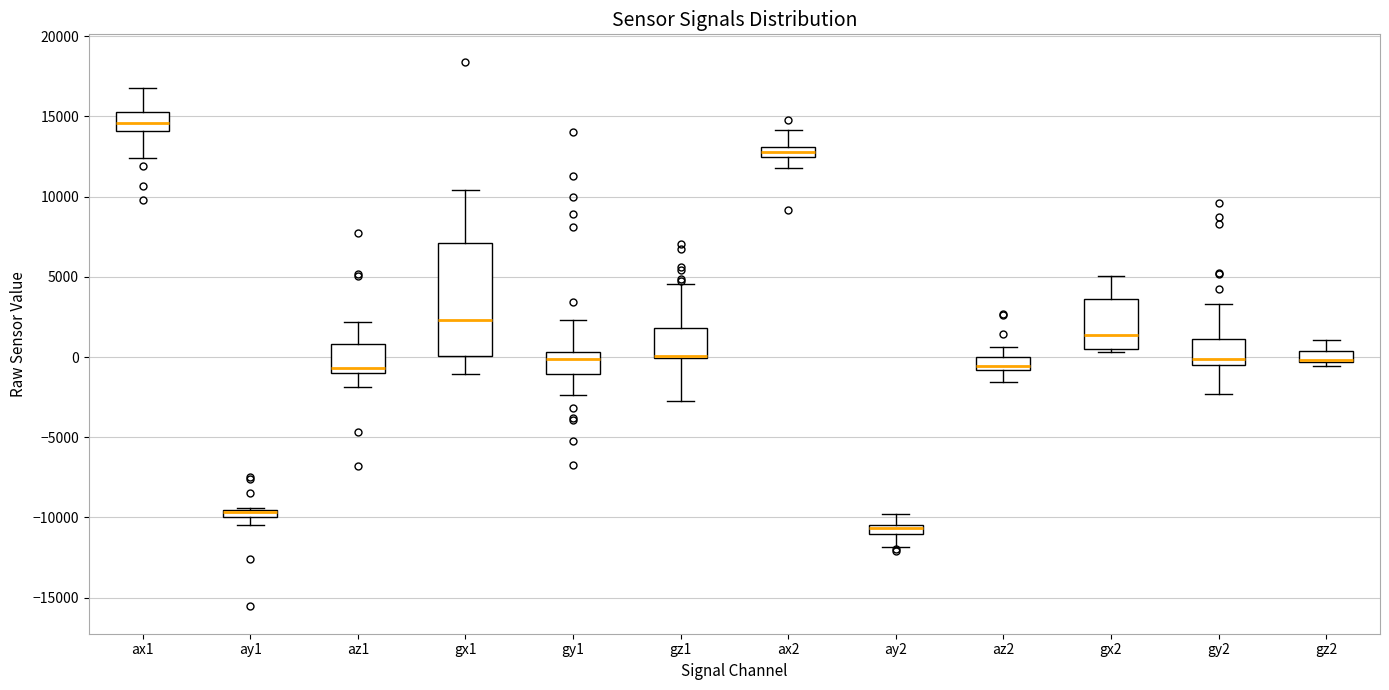

Comparing the boxes themselves (not the whiskers), which one is the tallest?

gx1